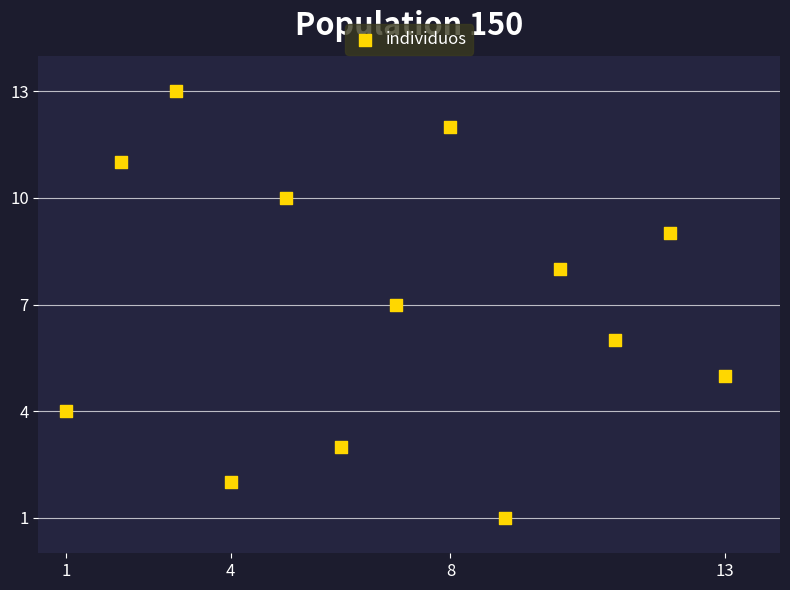

What is the range of Y values (max minus min)?

12